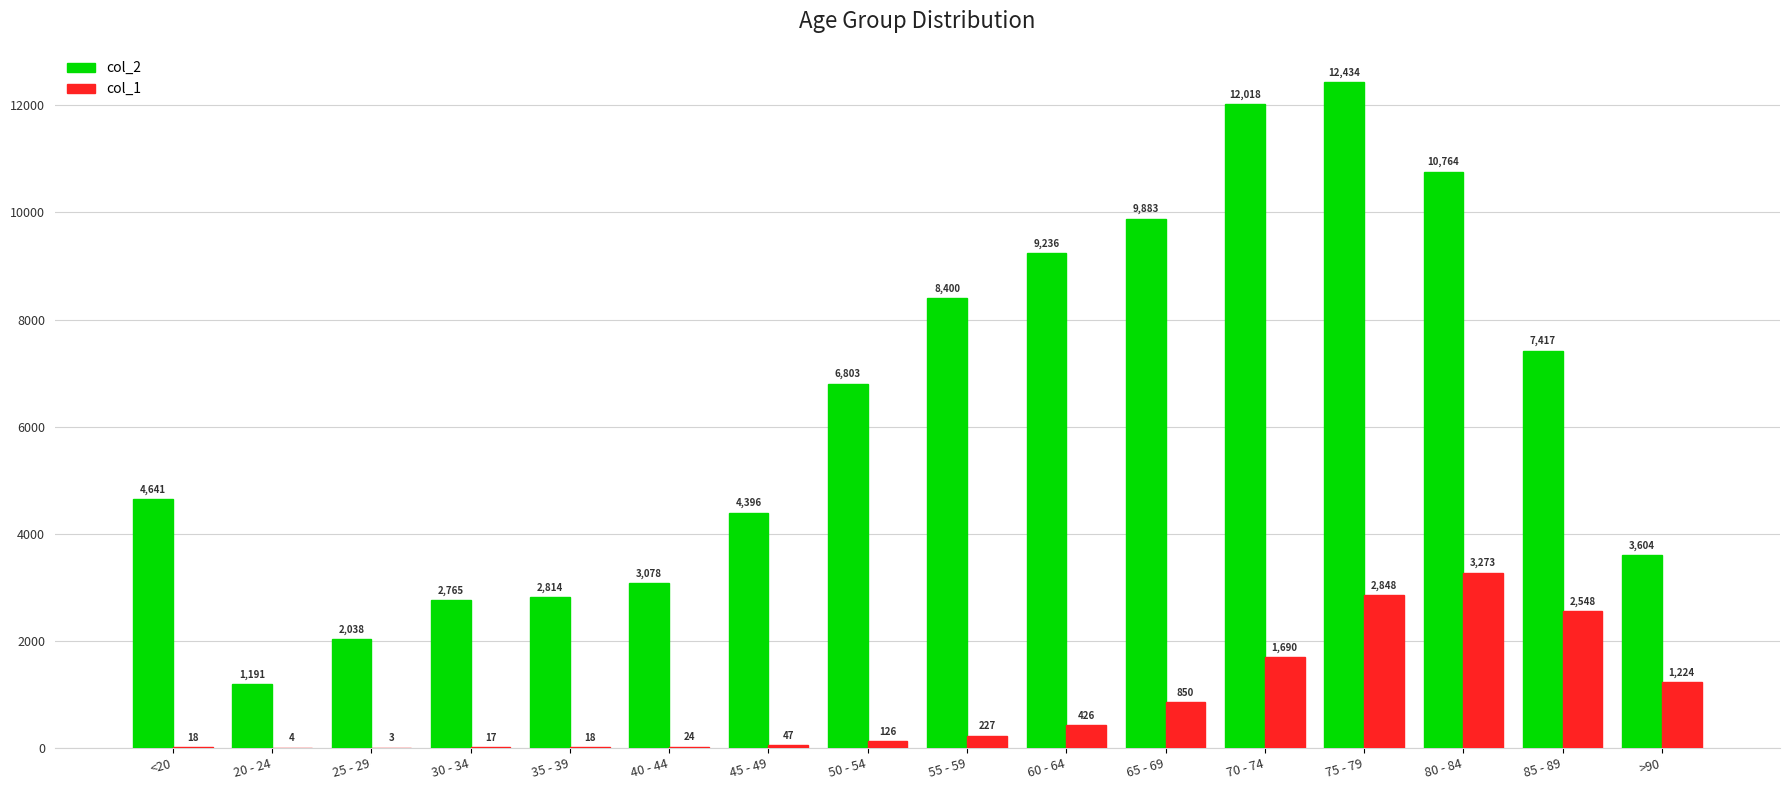

At which category is the sum across all series the highest?

75 - 79